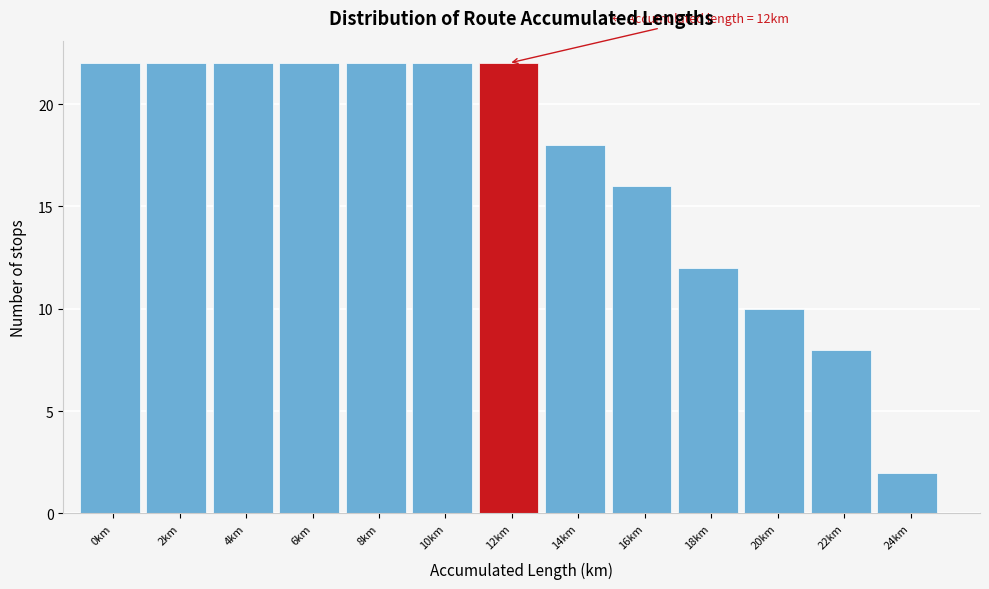

Reading left to right, what are all the values shown in this chart?

22	22	22	22	22	22	22	18	16	12	10	8	2